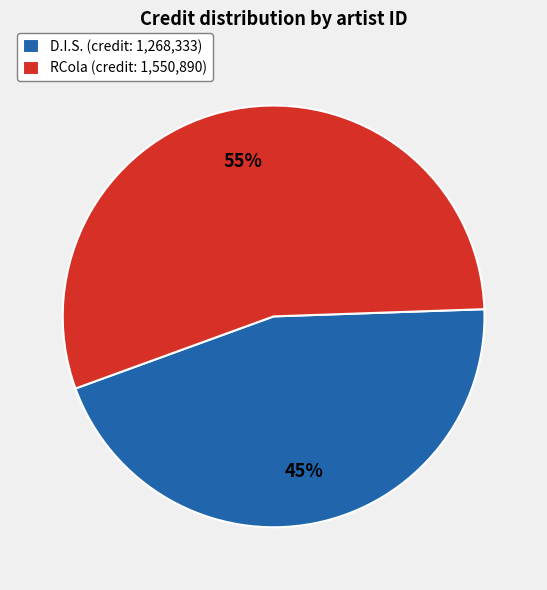

Approximately how many times larger is the value at D.I.S. (credit: 1,268,333) compared to RCola (credit: 1,550,890)?

0.8